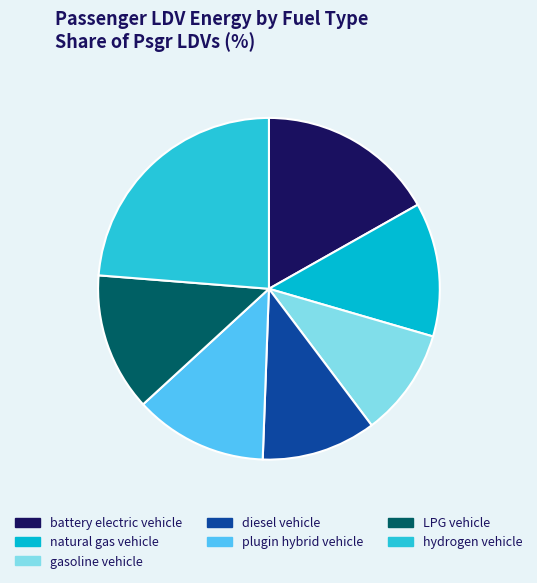

How many slices are in this pie chart?

7